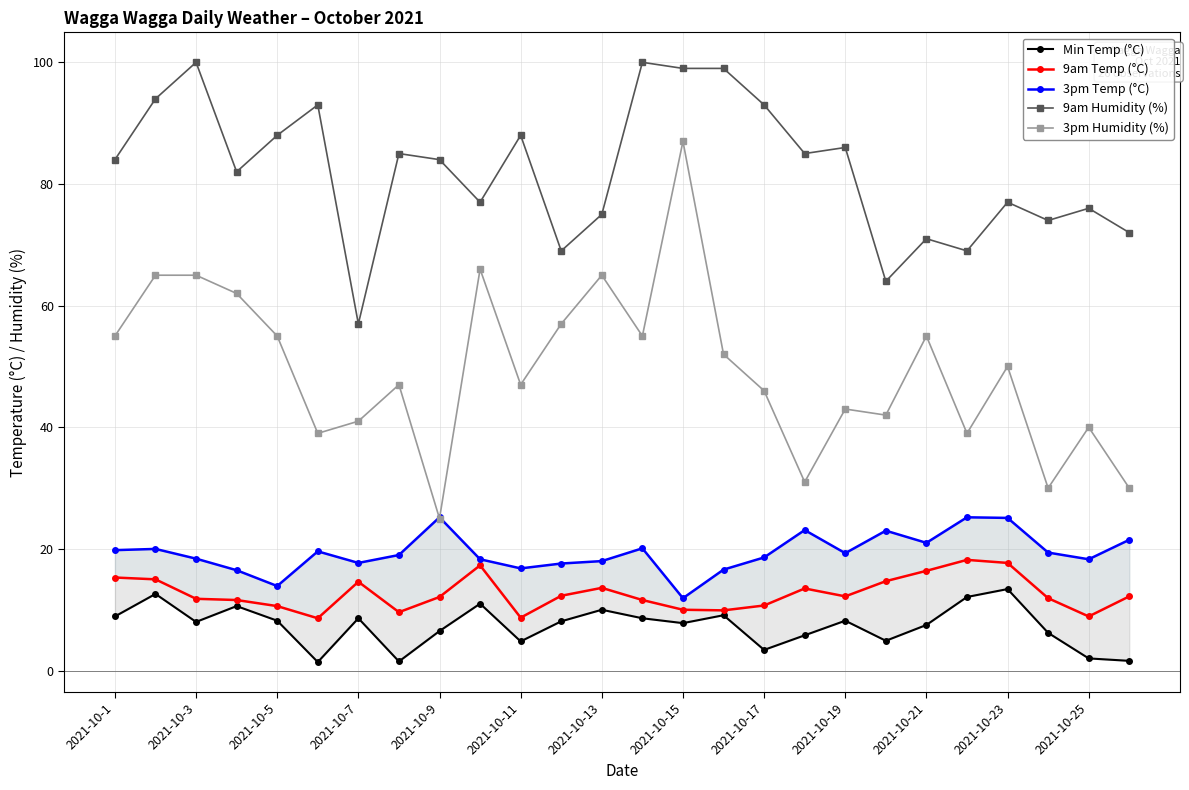

Which category has the lowest value in the 9am Humidity (%) series?

2021-10-7